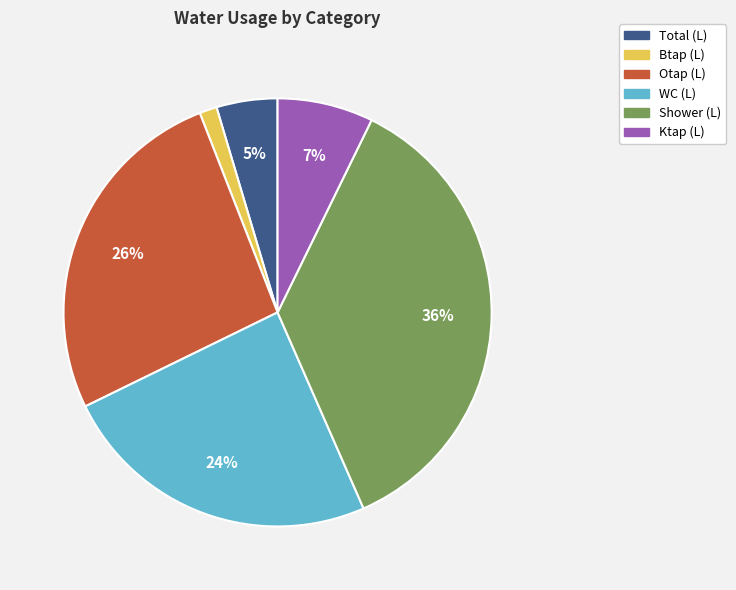

Does Ktap (L) account for over 50% of the chart?

No